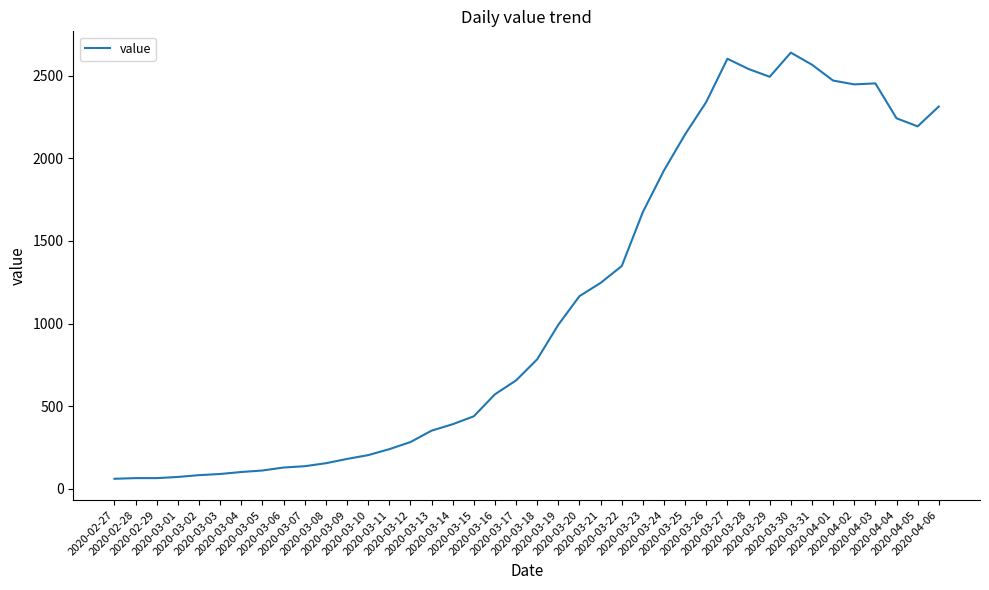

What is the smallest value displayed?

61